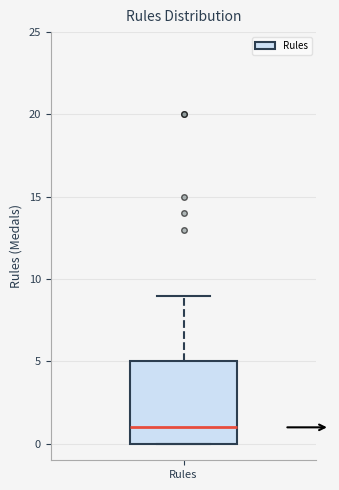

Transcribe this box plot: give where the median line is, the range the box spans, and where the two whiskers end, as read against the y-axis. The values are not printed on the chart, so give them approximately, as read against the axis.

median 1, box 0 to 5, whiskers 0 to 9